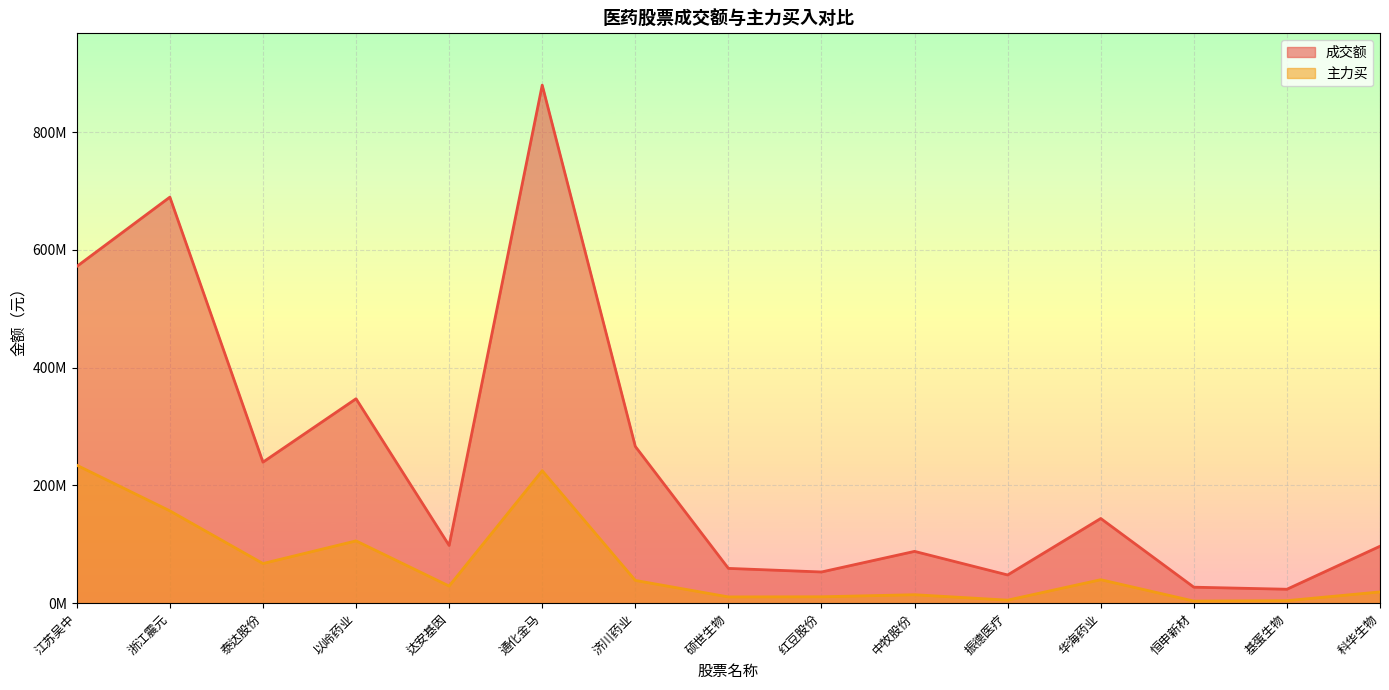

At which category does the chart reach its peak across all series?

通化金马